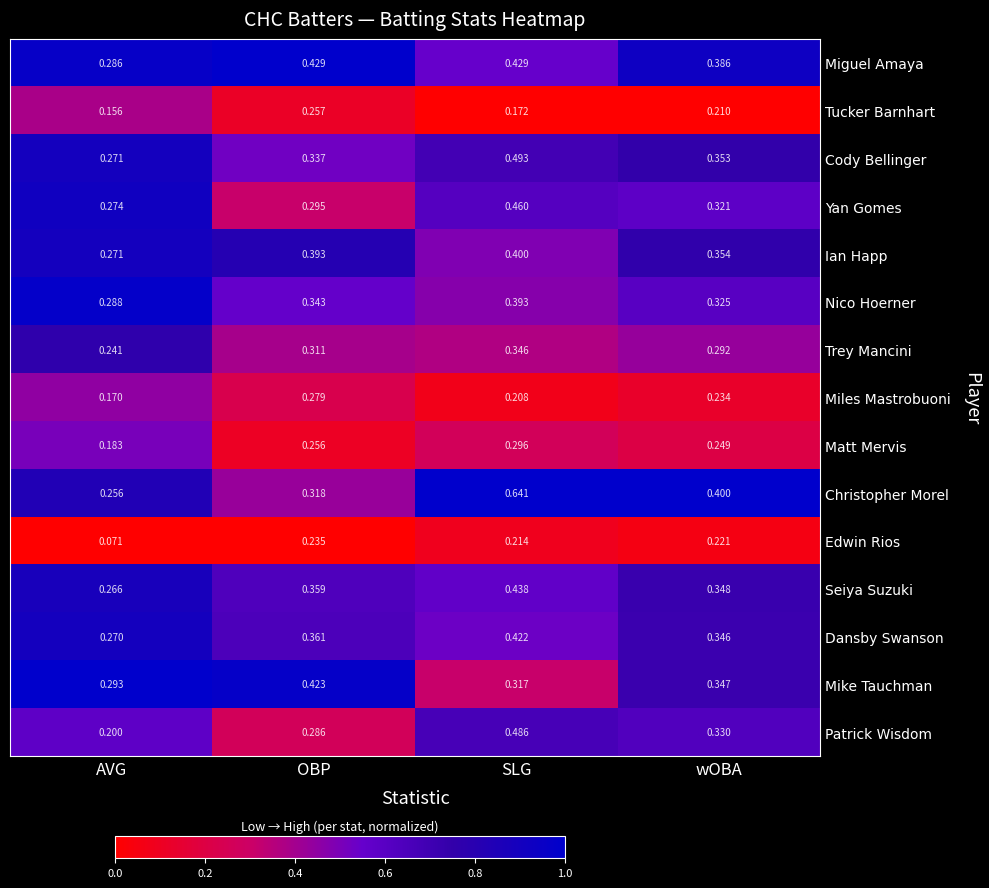

Rank the categories by Edwin Rios value from lowest to highest.

AVG, SLG, wOBA, OBP